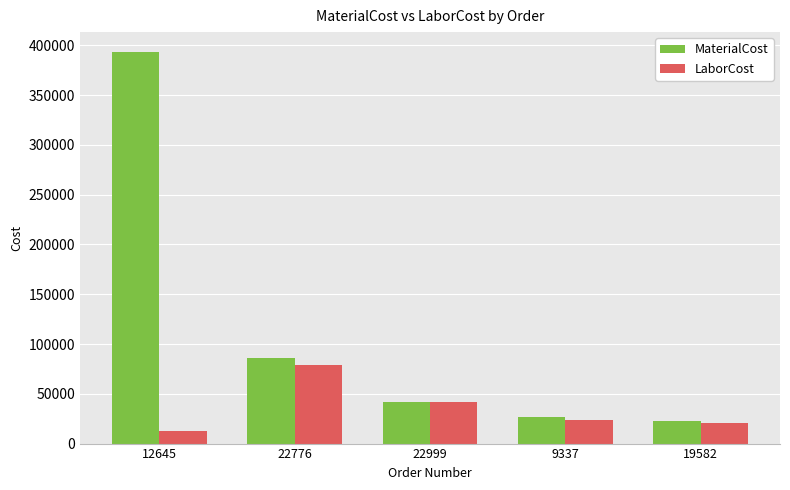

Which category has the highest value across all series?

12645